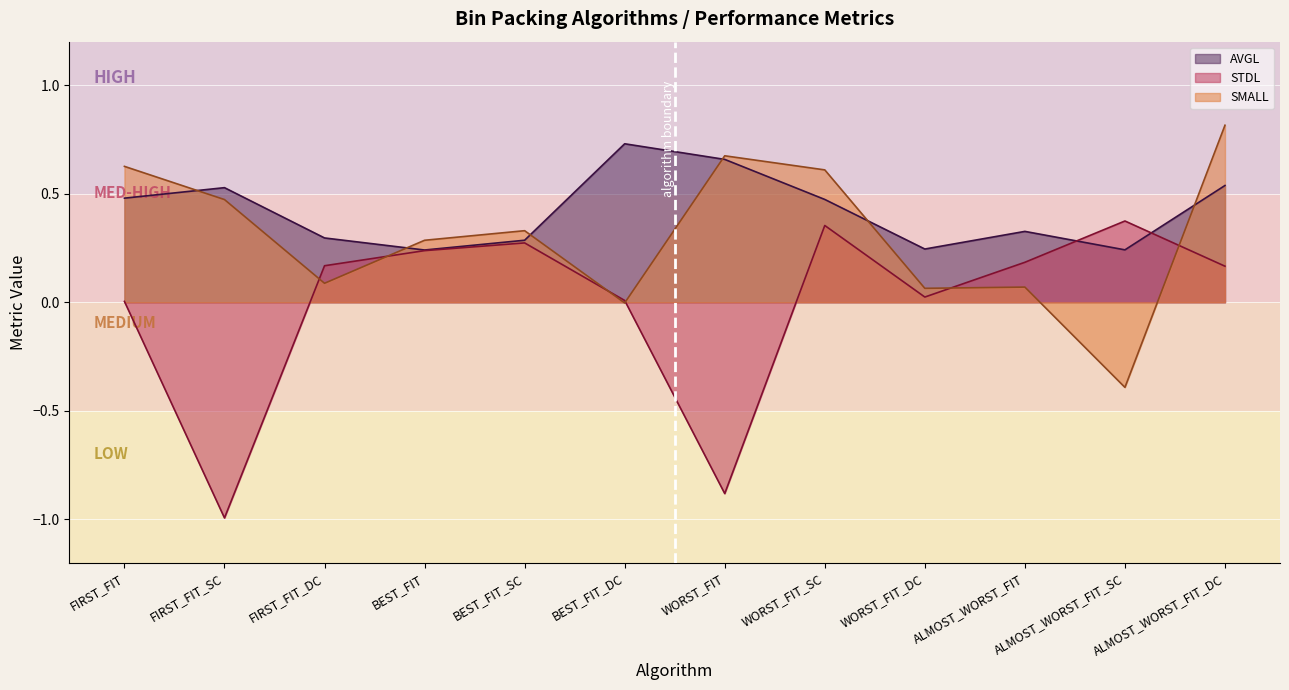

Which series has the widest spread of values?

STDL